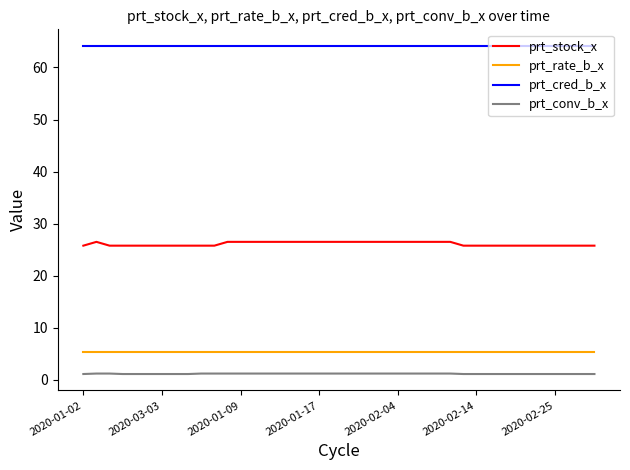

True or false: prt_stock_x and prt_cred_b_x cross at least once.

False